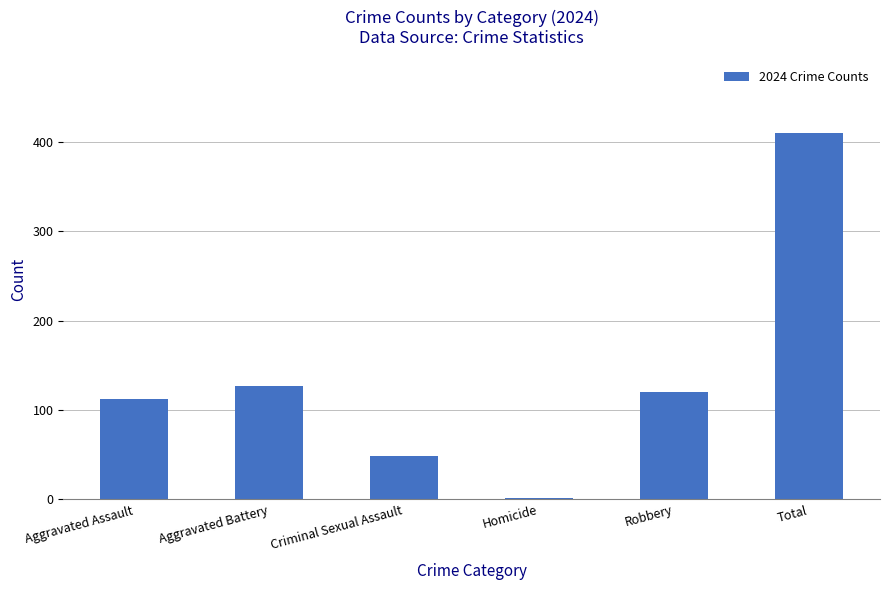

What is the sum of the values at Aggravated Assault and Total?

522